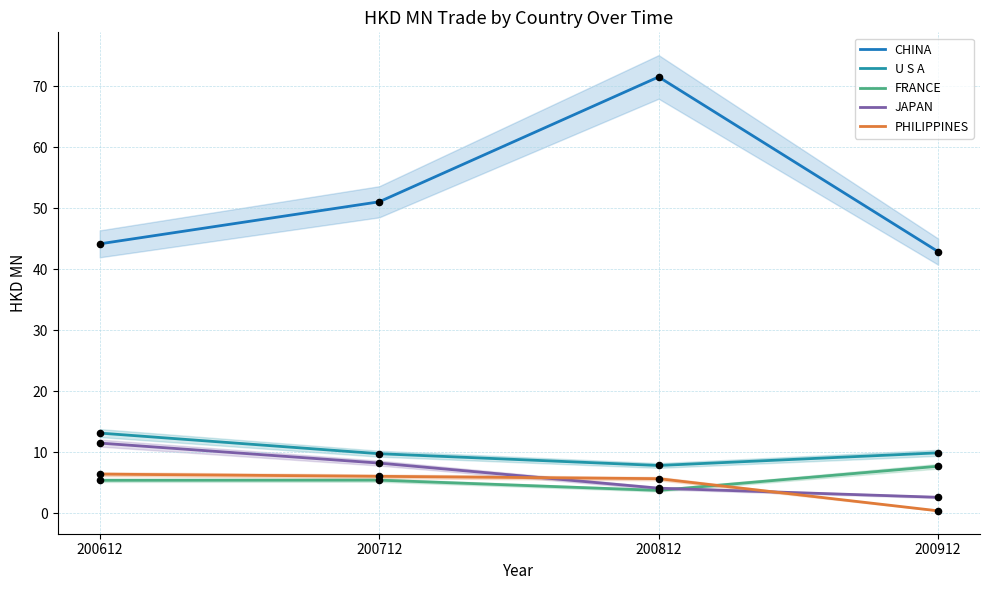

Which series contains the highest Y value?

CHINA